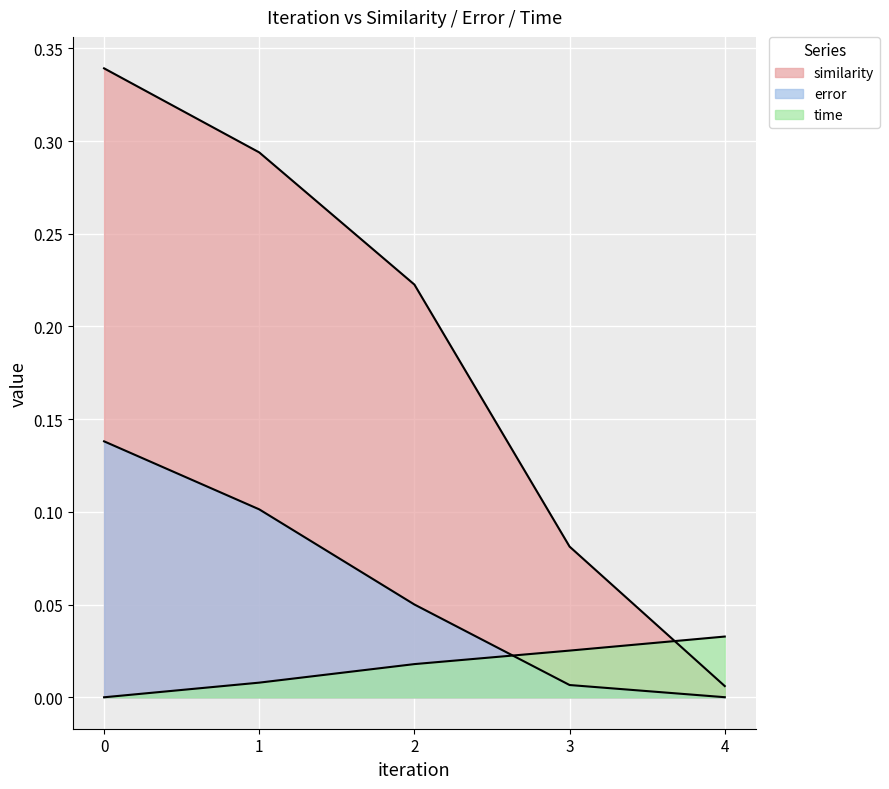

How many time values are between 0 and 1?

5